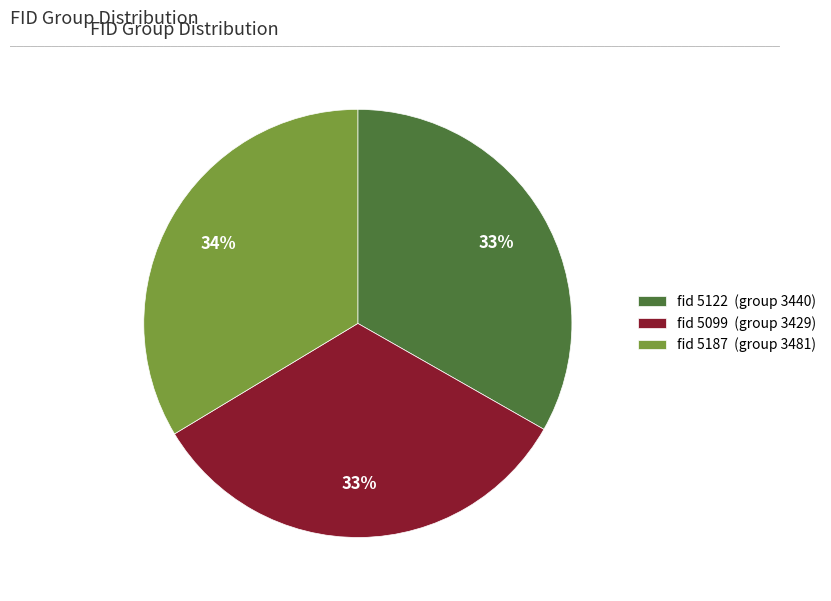

To the nearest percent, what percentage of the pie is fid 5099 (group 3429)?

33%